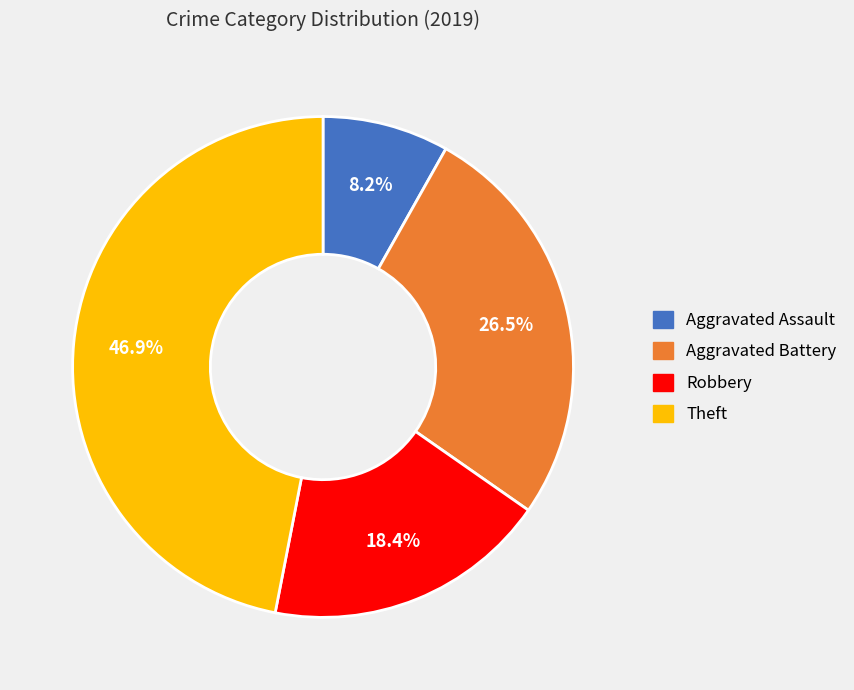

What is the largest slice in the pie chart?

Theft